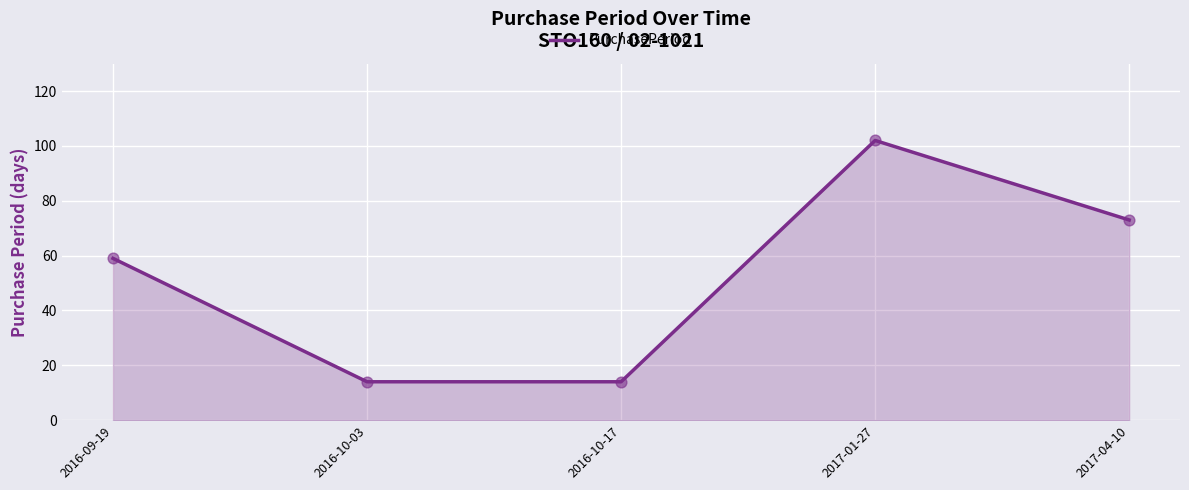

What is the change in value from 2016-10-17 to 2017-01-27?

+88